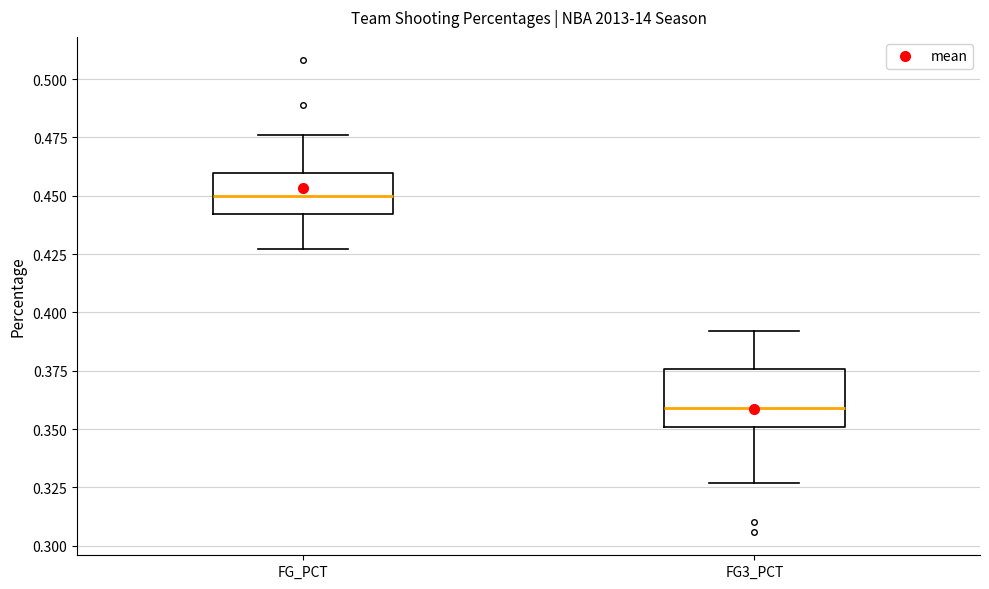

Comparing the boxes themselves (not the whiskers), which one is the tallest?

FG3_PCT